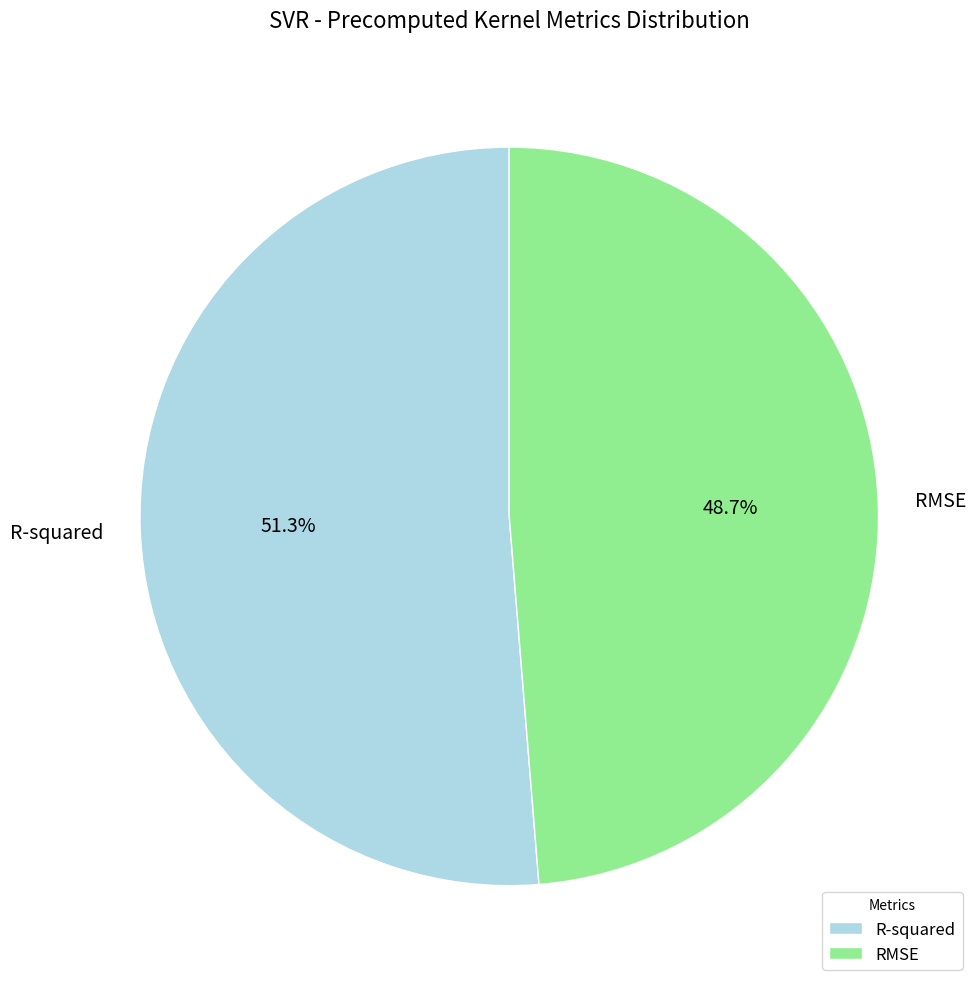

What portion of the pie excludes R-squared?

48.7%